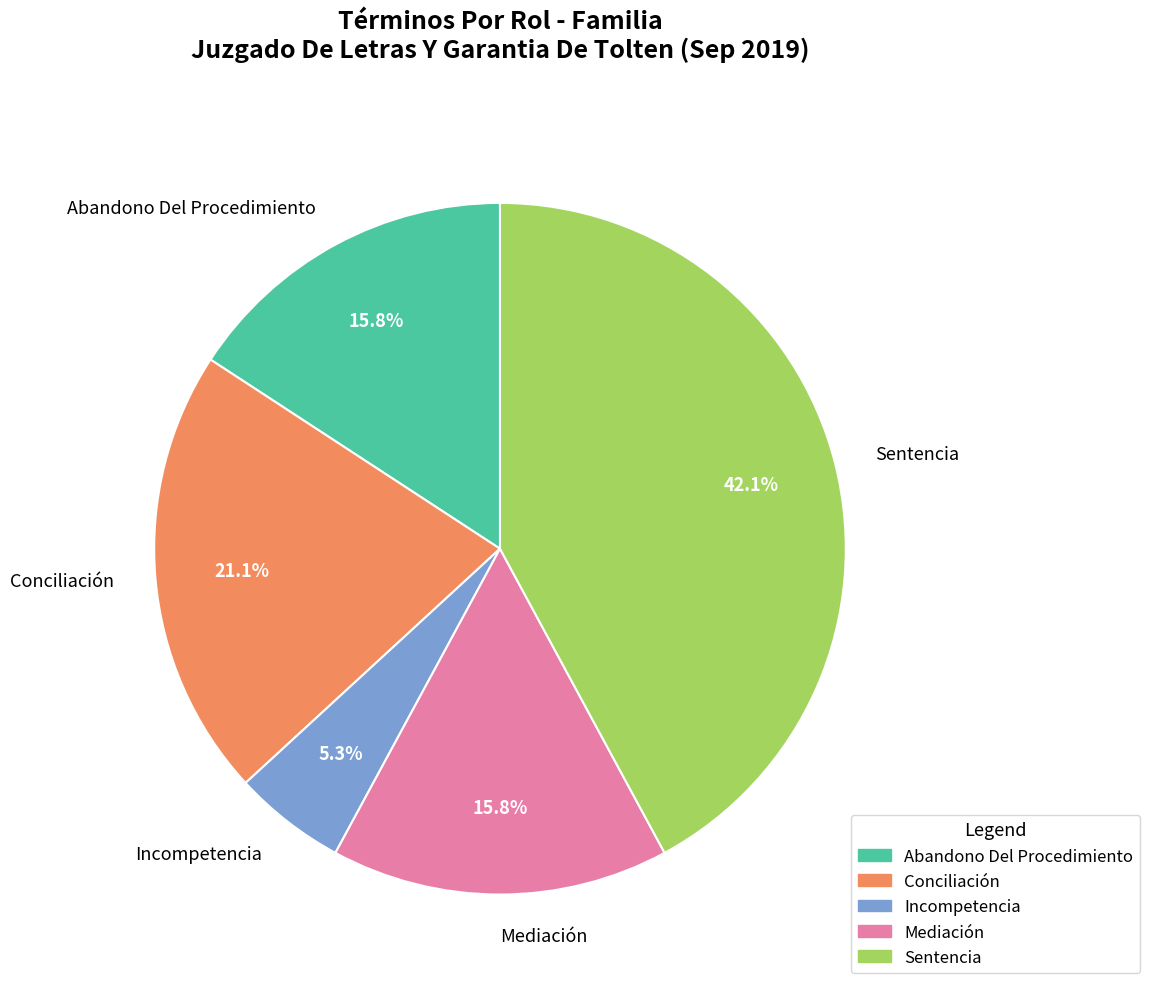

Combined, do Incompetencia and Mediación account for over 50%?

No